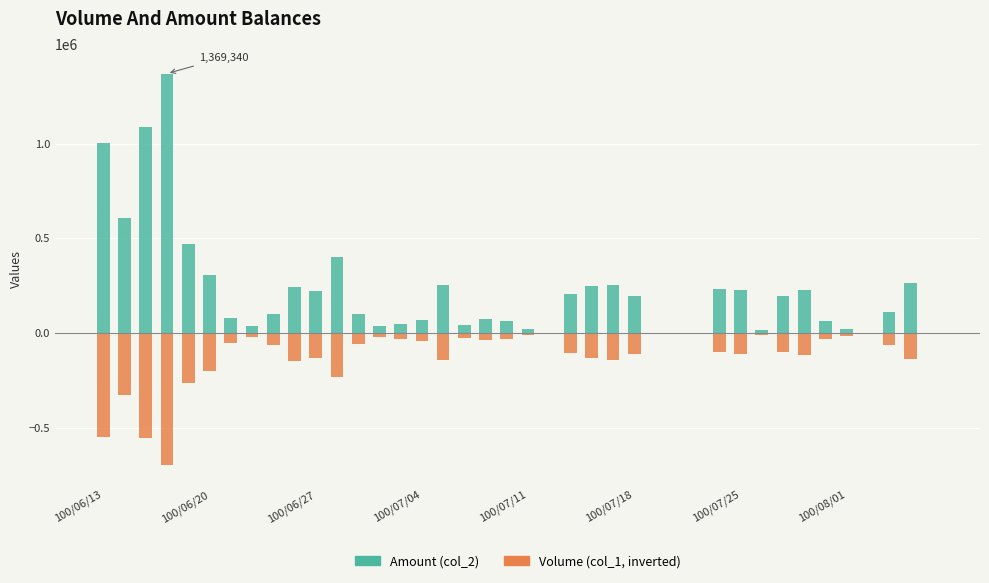

Rank the series by their average value, from lowest to highest.

Volume, Amount